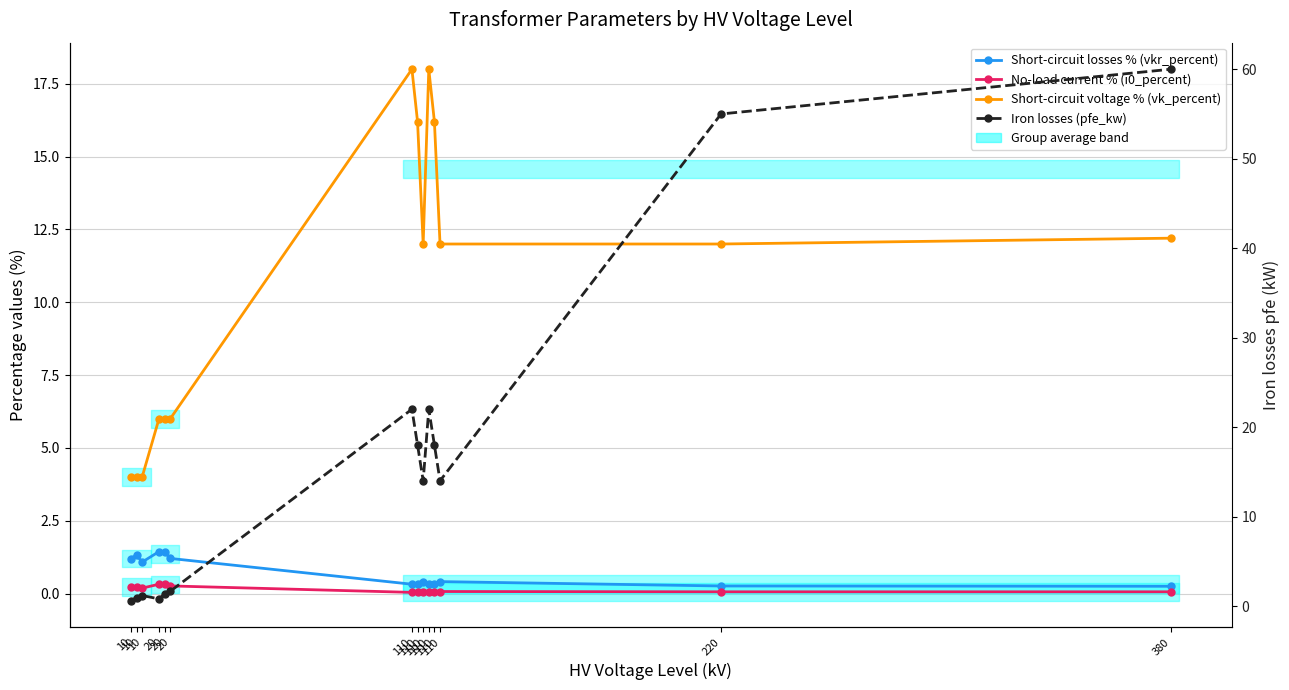

Reading left to right, transcribe all the data shown in this chart.

Short-circuit losses % (vkr_percent): 1.2	1.3	1.1	1.4	1.4	1.2	0.3	0.3	0.4	0.3	0.3	0.4	0.3	0.2
No-load current % (i0_percent): 0.2	0.2	0.2	0.3	0.3	0.3	0.0	0.1	0.1	0.0	0.1	0.1	0.1	0.1
Short-circuit voltage % (vk_percent): 4.0	4.0	4.0	6.0	6.0	6.0	18.0	16.2	12.0	18.0	16.2	12.0	12.0	12.2
Iron losses (pfe_kw): 0.6	0.9	1.2	0.8	1.4	1.6	22.0	18.0	14.0	22.0	18.0	14.0	55.0	60.0